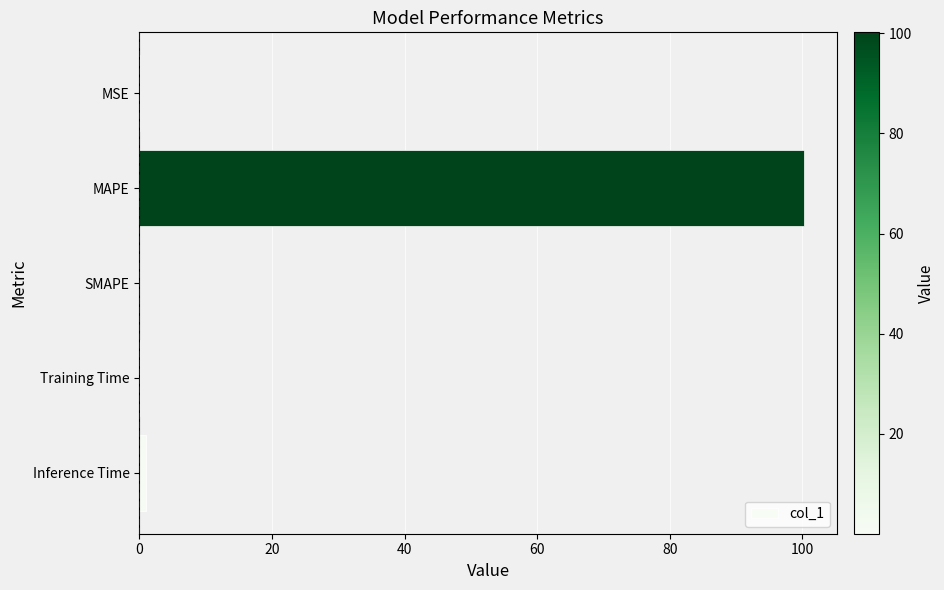

Does the chart contain stacked bars?

No